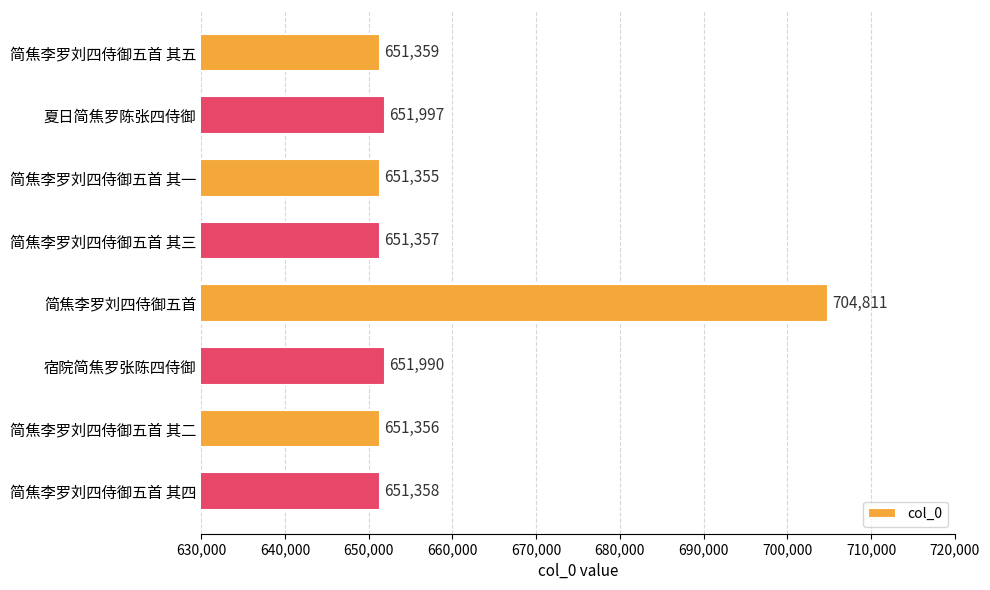

List the labels in order of value, smallest first.

简焦李罗刘四侍御五首 其一, 简焦李罗刘四侍御五首 其二, 简焦李罗刘四侍御五首 其三, 简焦李罗刘四侍御五首 其四, 简焦李罗刘四侍御五首 其五, 宿院简焦罗张陈四侍御, 夏日简焦罗陈张四侍御, 简焦李罗刘四侍御五首